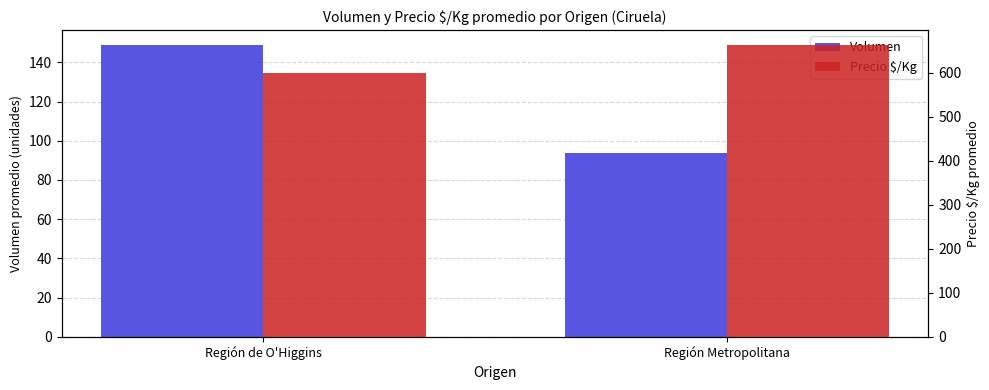

At which category is the sum across all series the highest?

Región Metropolitana